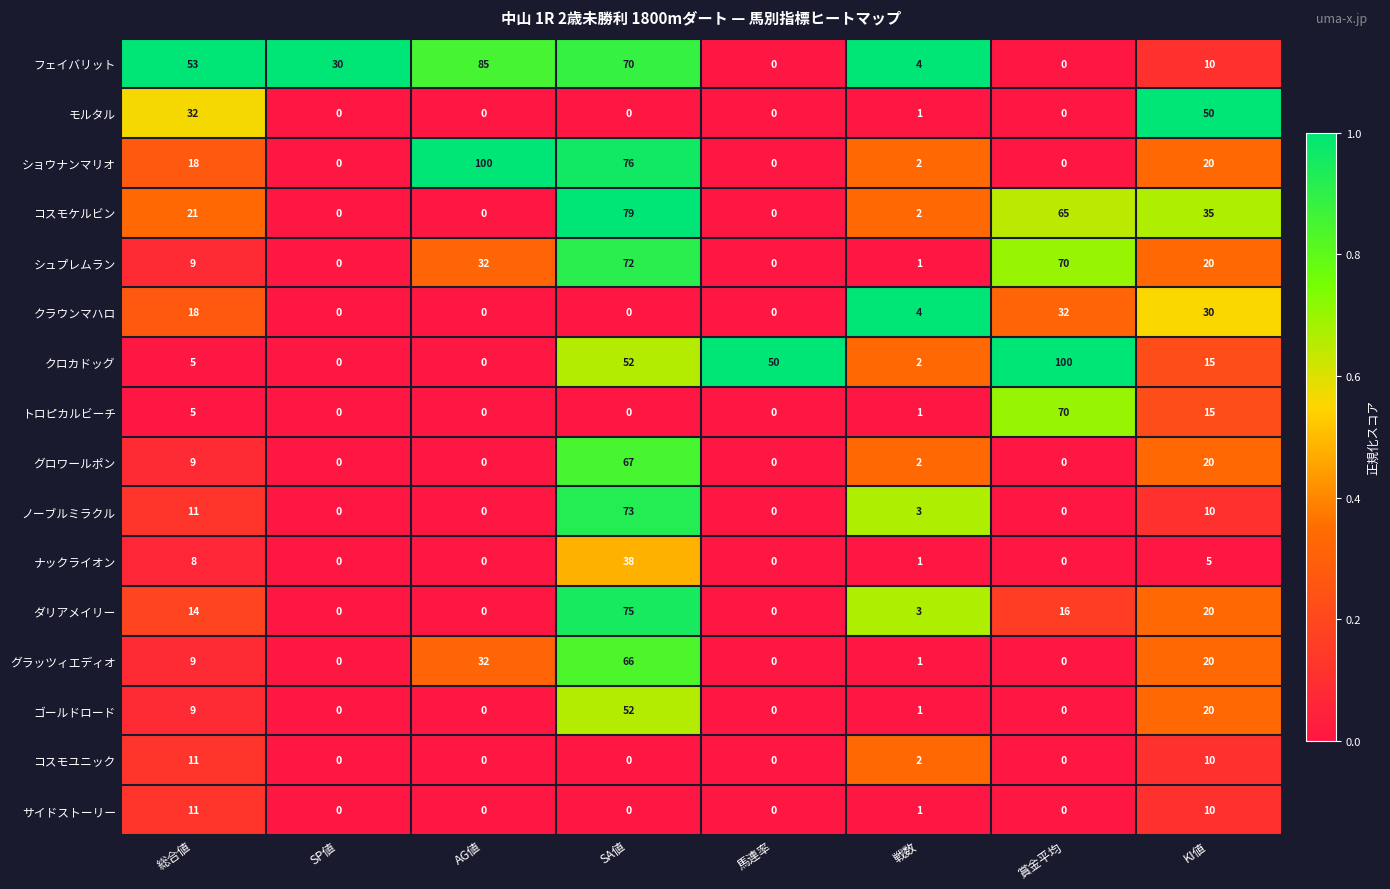

Which series changed the most between 総合値 and AG値?

ショウナンマリオ